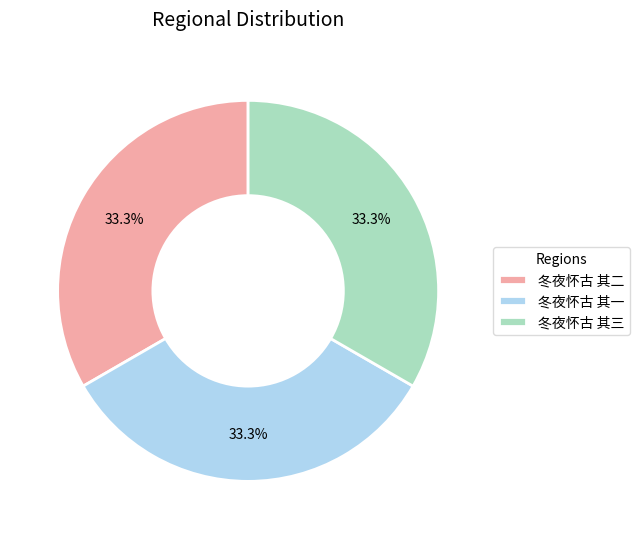

How many slices are in this pie chart?

3